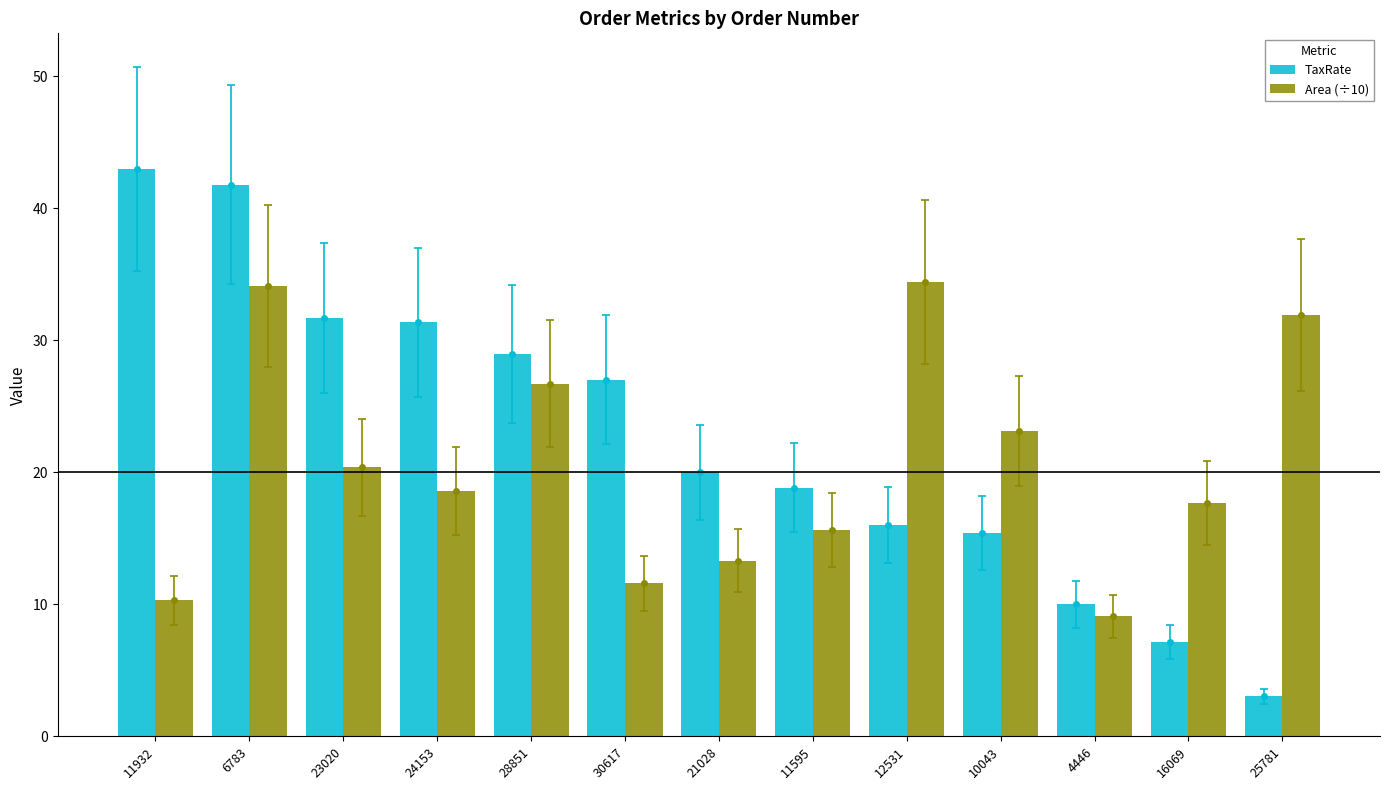

At which label is TaxRate closest to 23?

21028